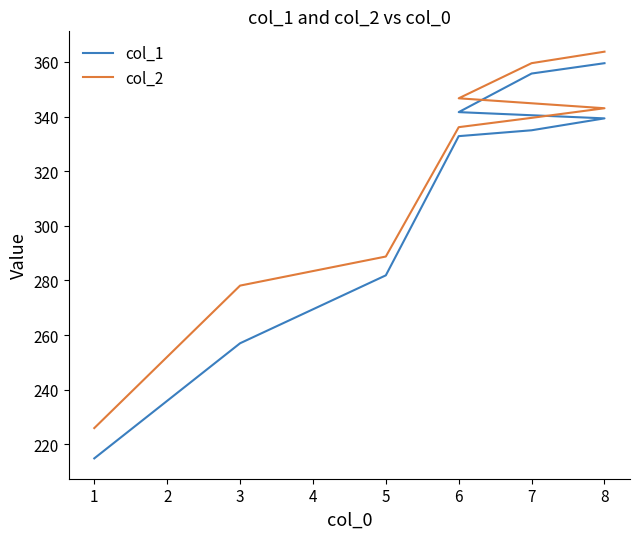

What is the difference between the maximum and second lowest values in the col_1 series?

102.6